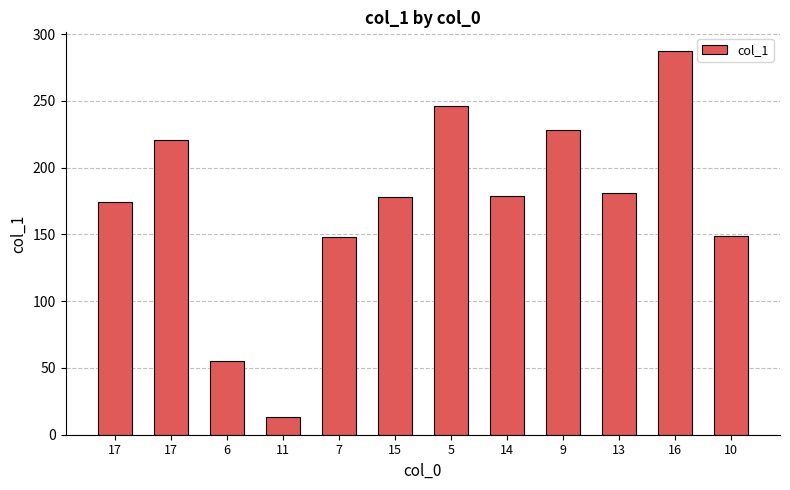

Does the chart contain any negative values?

No